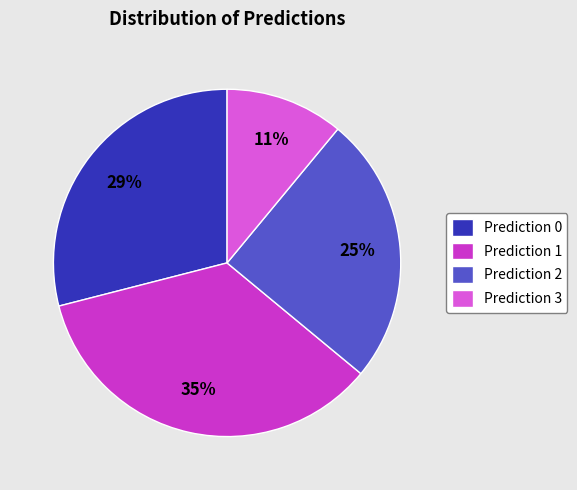

Is there any slice that represents more than half of the pie?

No